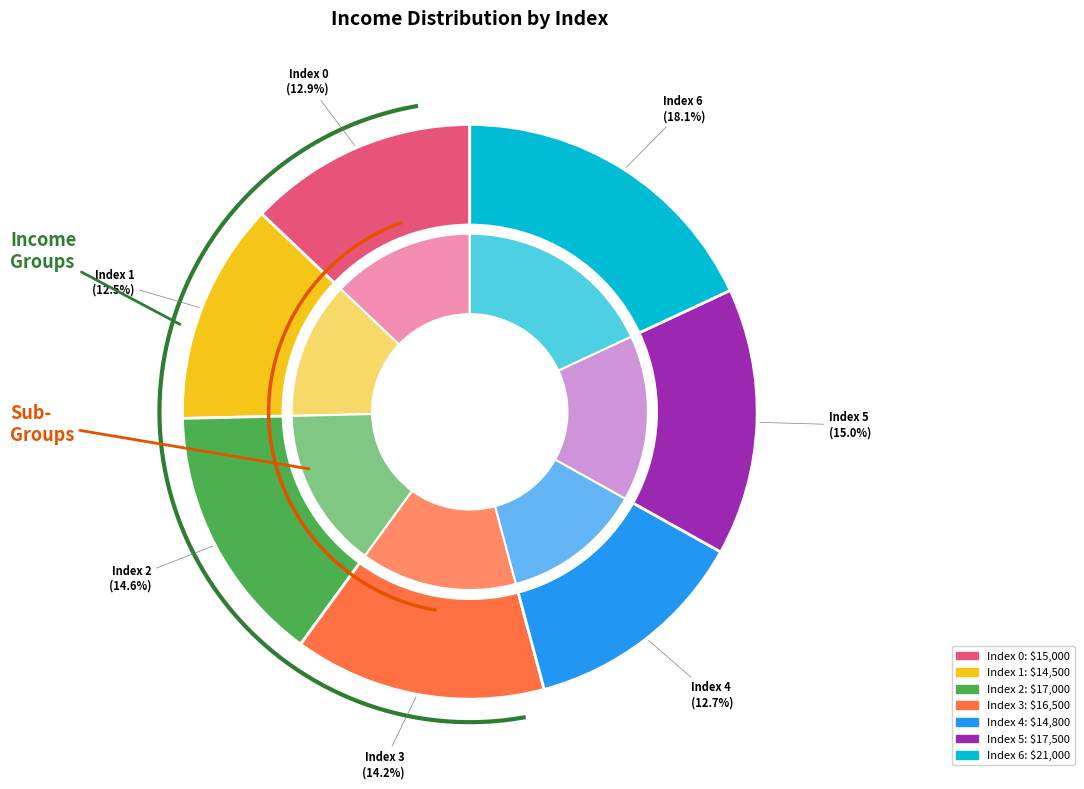

Is the sum of 1 and 5 greater than half?

No